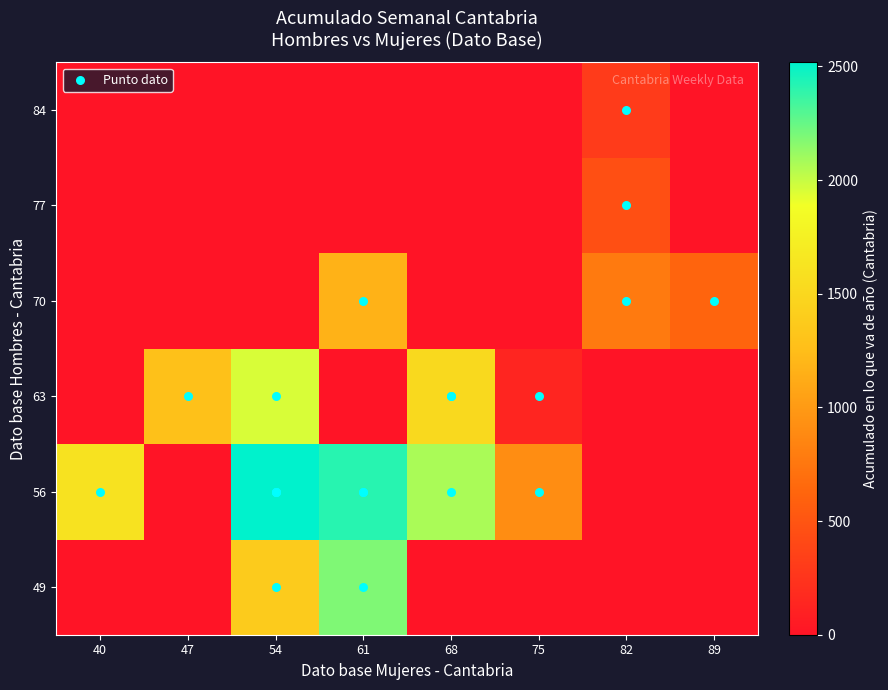

At 82, list the series in order from largest to smallest.

70, 77, 84, 49, 56, 63